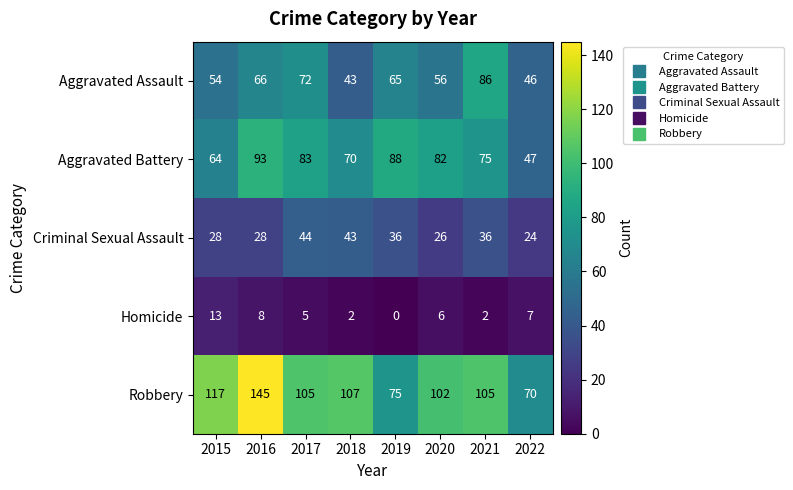

At which label does Homicide first exceed 6?

2015